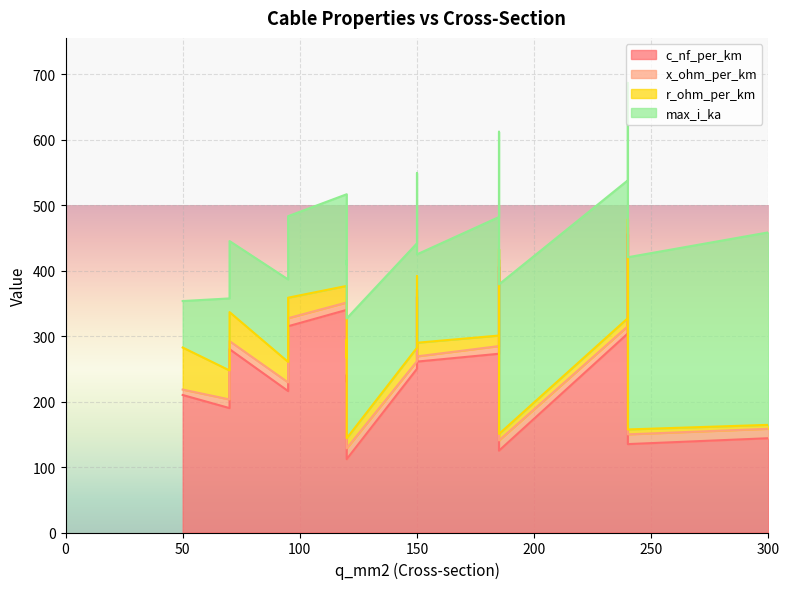

True or false: c_nf_per_km and x_ohm_per_km intersect in this chart.

False